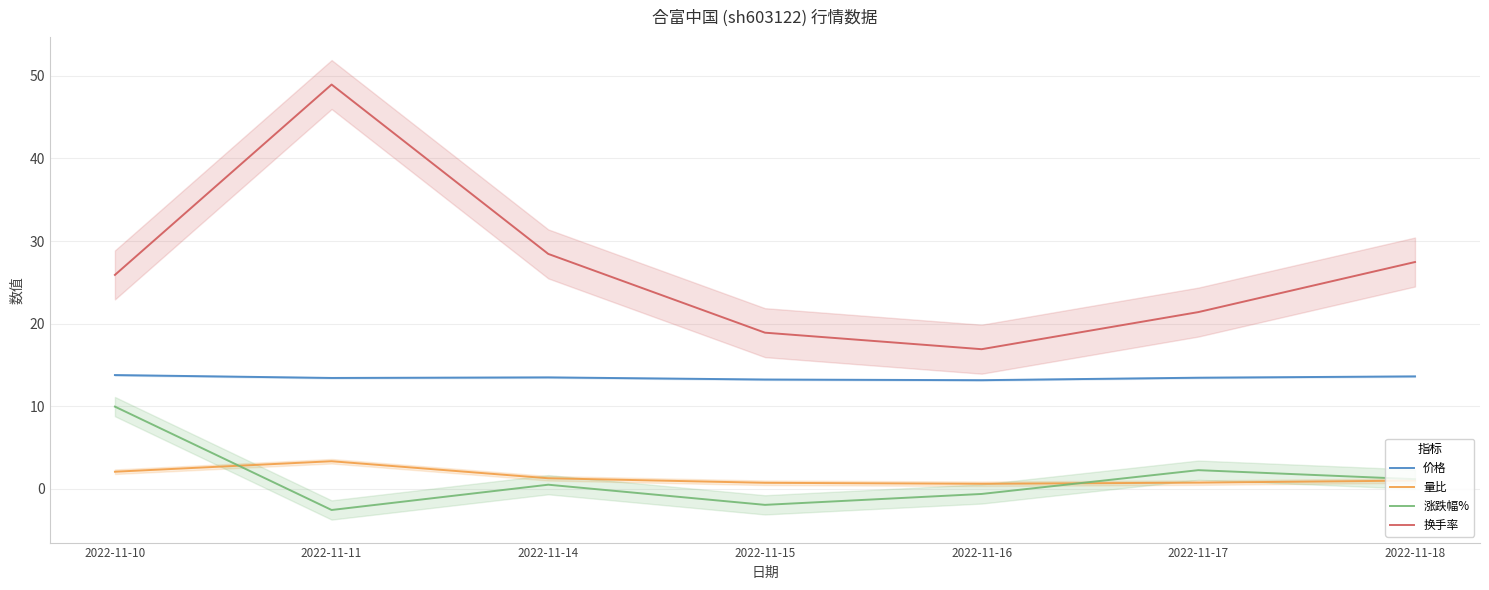

Where is the first local maximum for 涨跌幅%?

2022-11-14